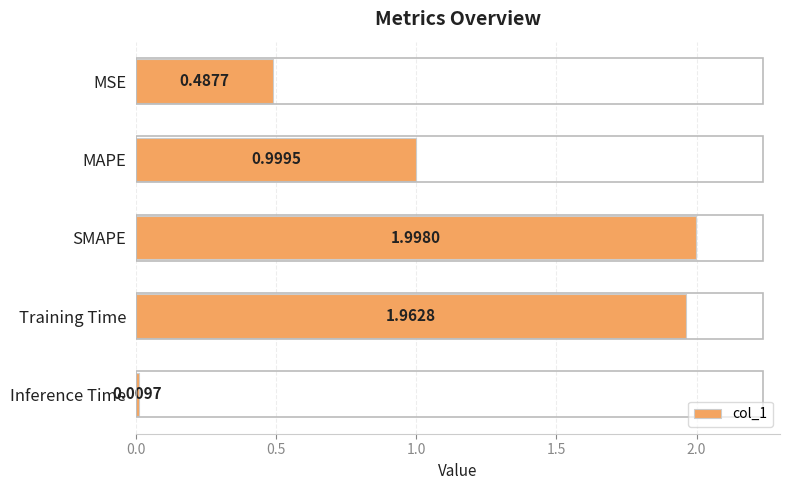

Which category has the lowest value across all series?

Inference Time